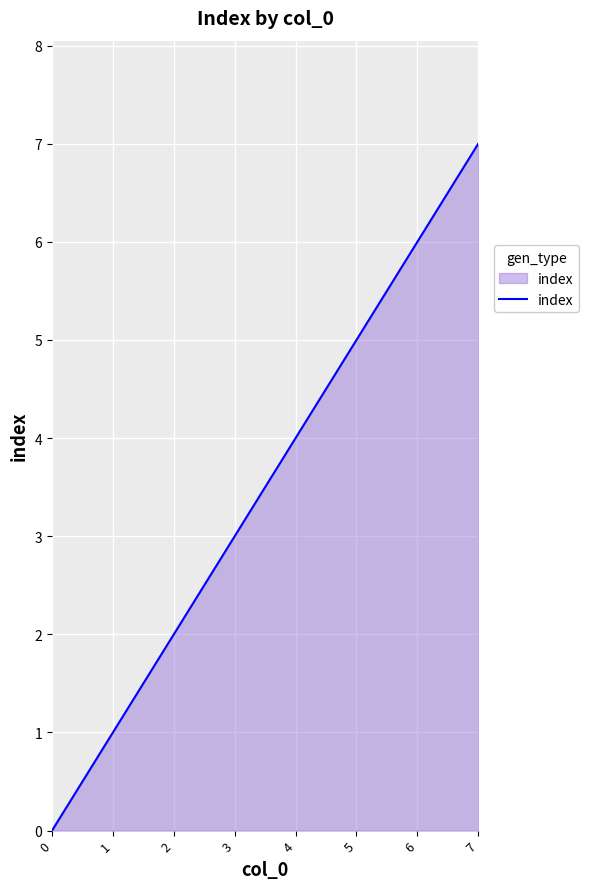

What is the maximum value shown in the chart?

7